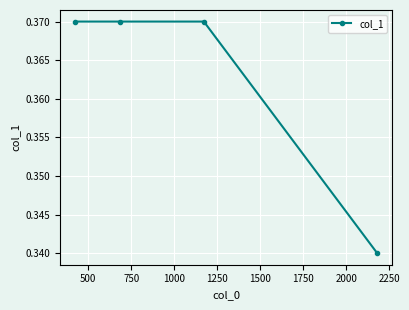

Count the values in the range 0 to 1.

4